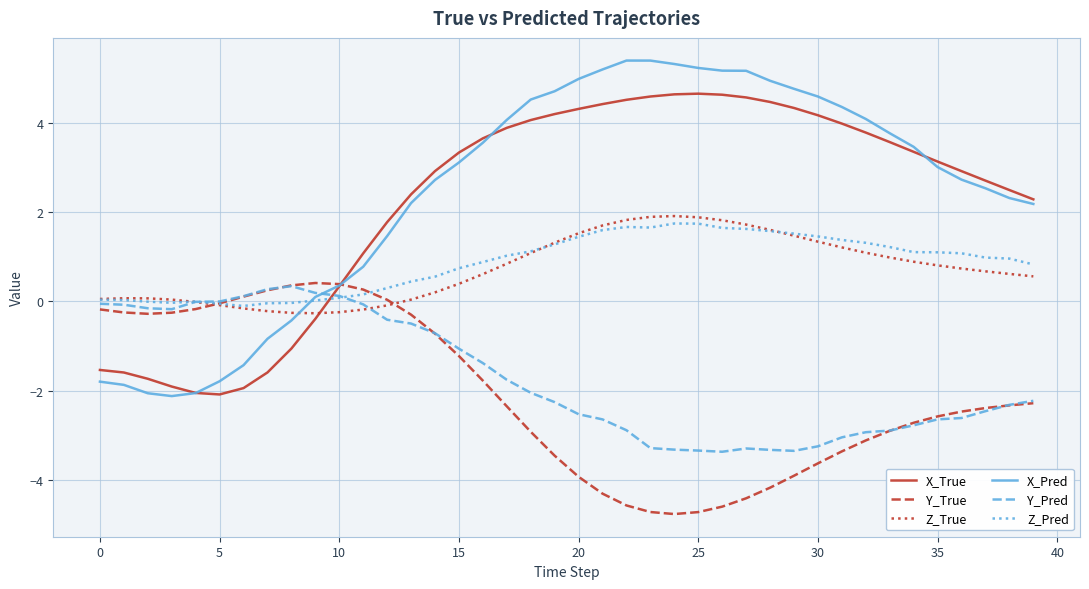

Which series has the widest spread of values?

X_Pred